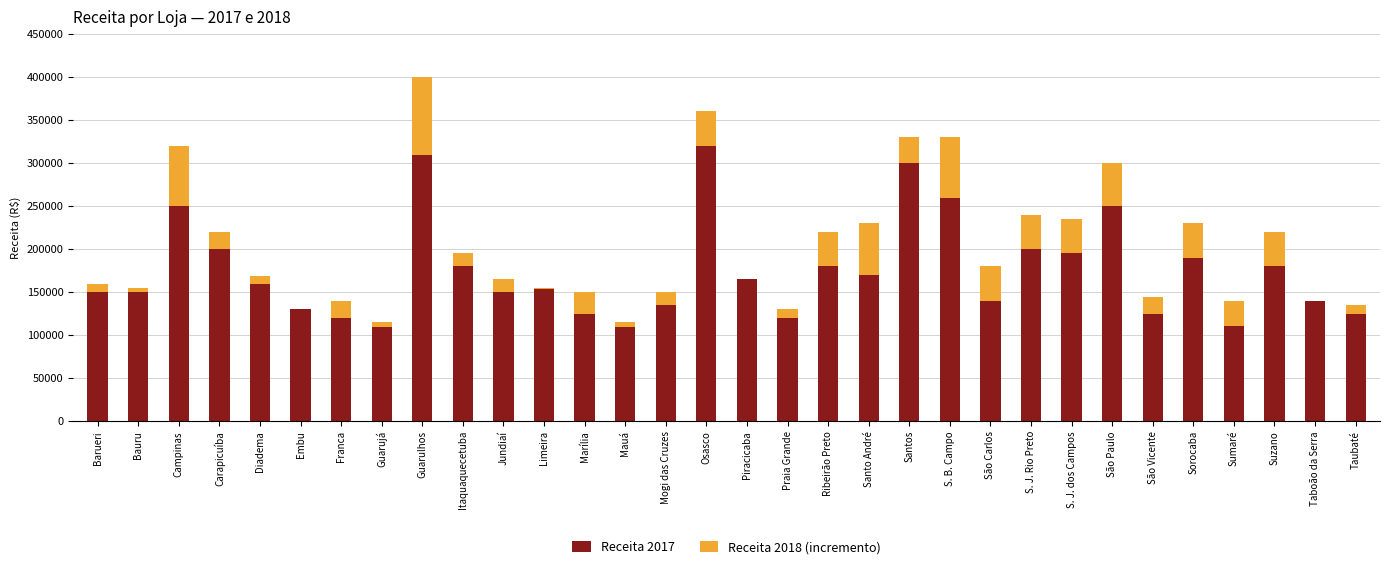

Is it true that Receita 2018 (incremento) equals 40000 at S. J. Rio Preto?

True